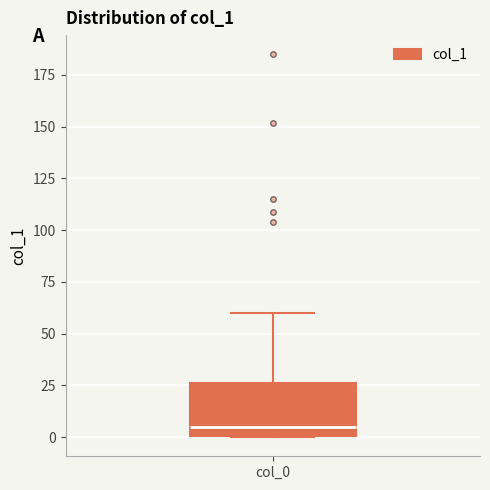

Transcribe this box plot: give where the median line is, the range the box spans, and where the two whiskers end, as read against the y-axis. The values are not printed on the chart, so give them approximately, as read against the axis.

median 5, box 0 to 25, whiskers 0 to 60